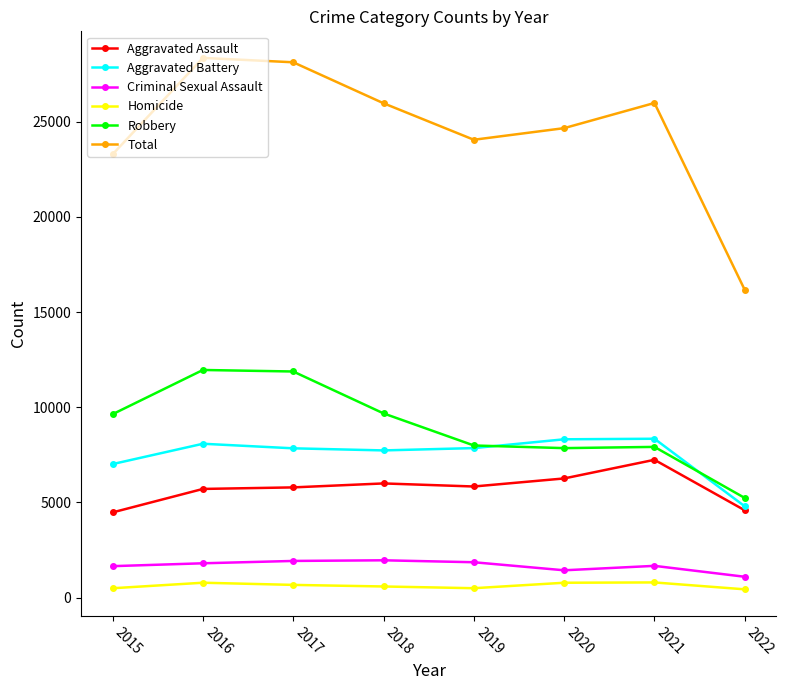

At which label does Aggravated Battery first exceed 7857?

2016